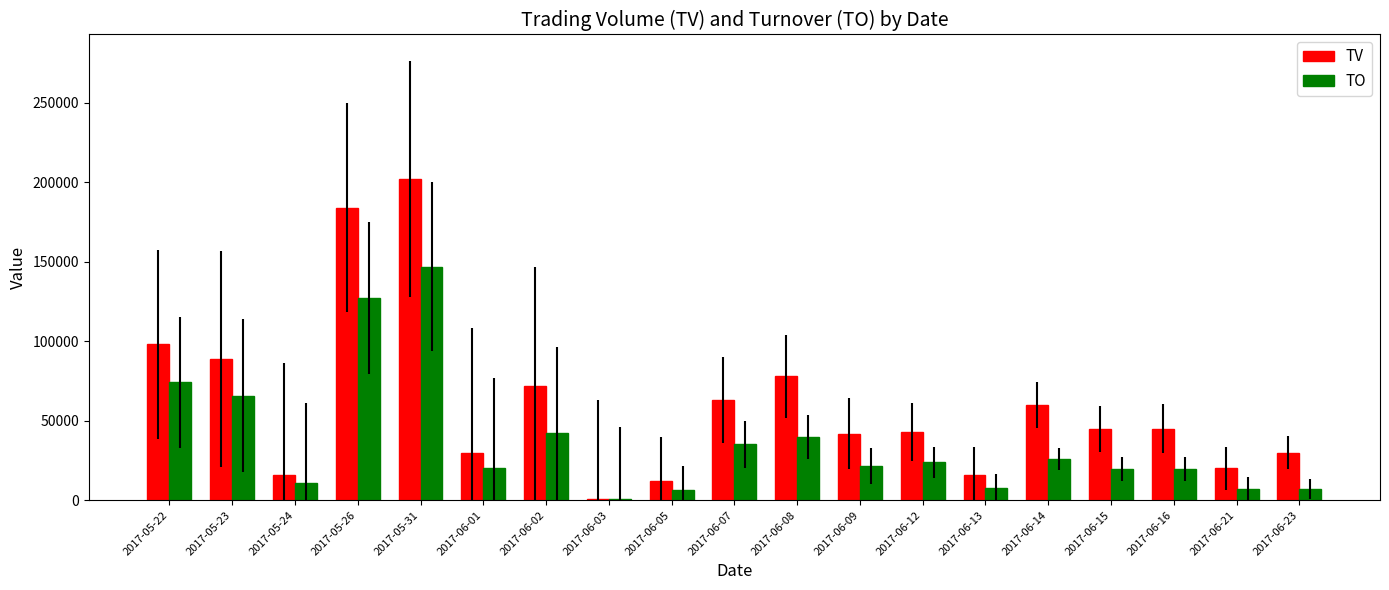

What are all the series names shown in the legend?

TV, TO